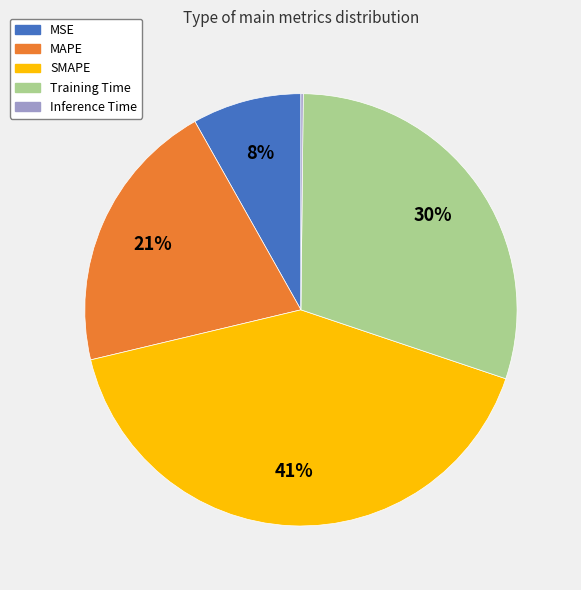

True or false: Training Time accounts for 30% of the total.

True